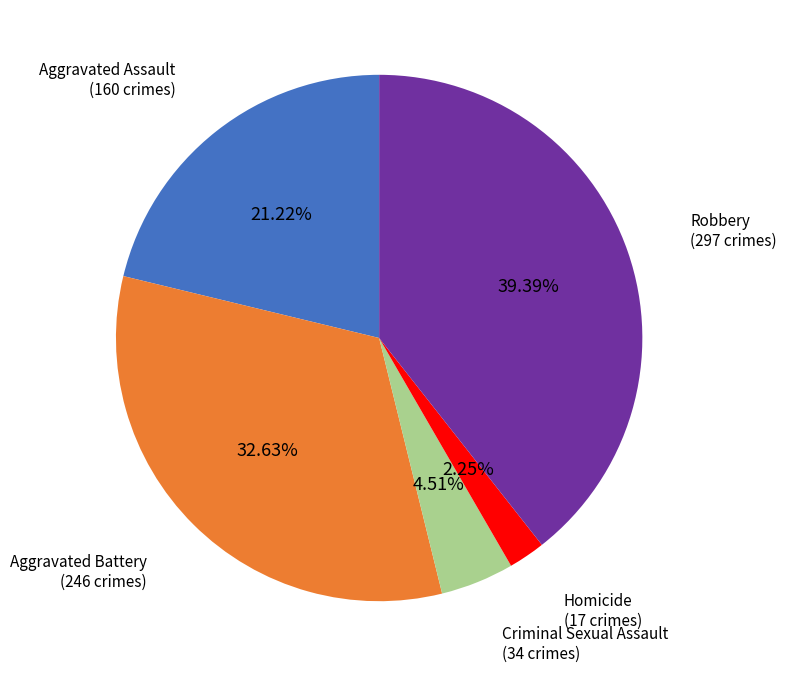

Does any single category account for the majority?

No